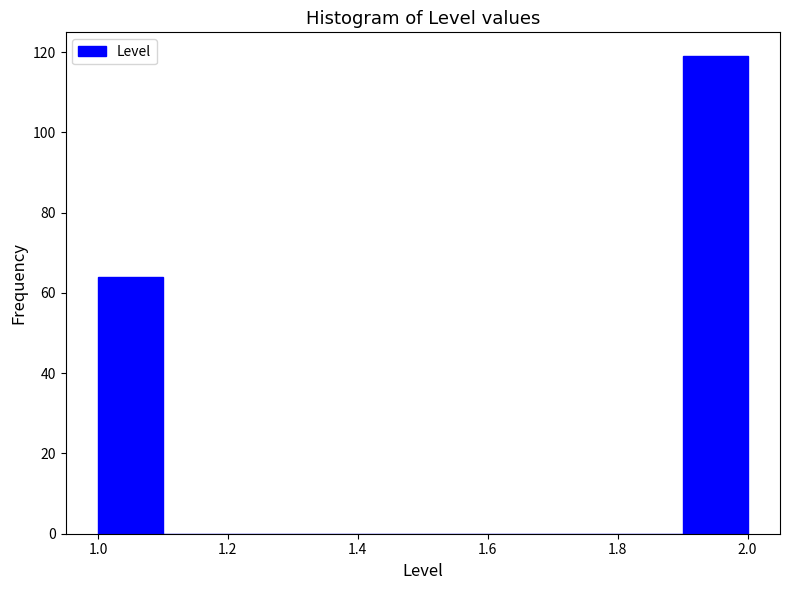

Reading left to right, transcribe this chart: for each bar, give the range it covers on the x-axis and its height. The values are not printed on the chart, so give them approximately, as read against the axis.

1.0 to 1.1: 64
1.1 to 1.2: 0
1.2 to 1.3: 0
1.3 to 1.4: 0
1.4 to 1.5: 0
1.5 to 1.6: 0
1.6 to 1.7: 0
1.7 to 1.8: 0
1.8 to 1.9: 0
1.9 to 2.0: 120